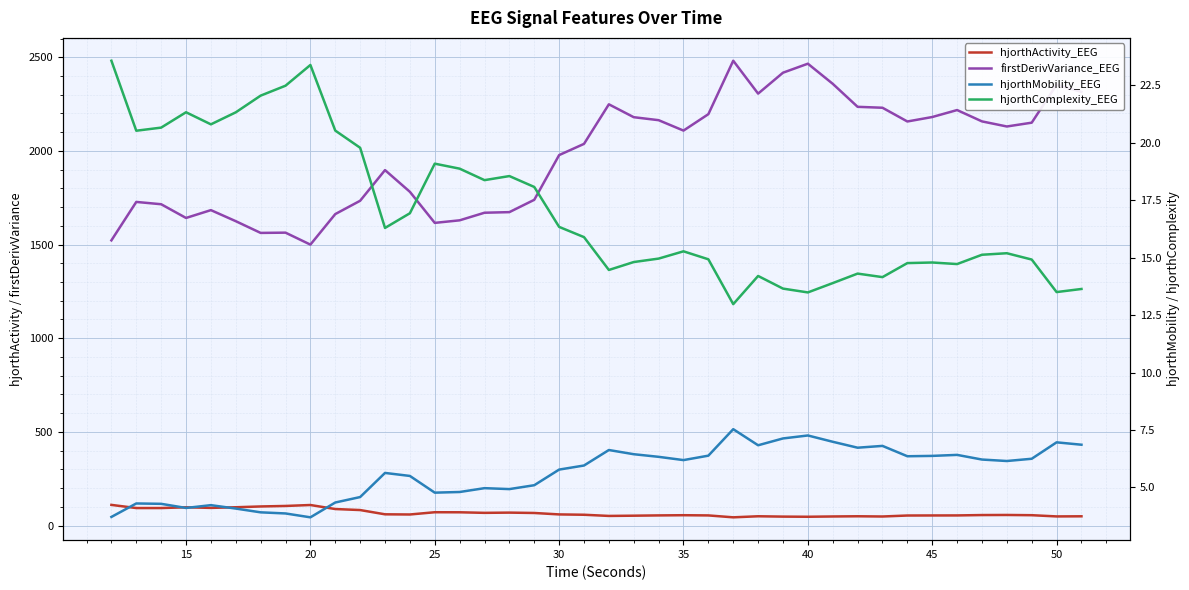

What is the value of the hjorthComplexity_EEG point at the 24th from the left?

15.3